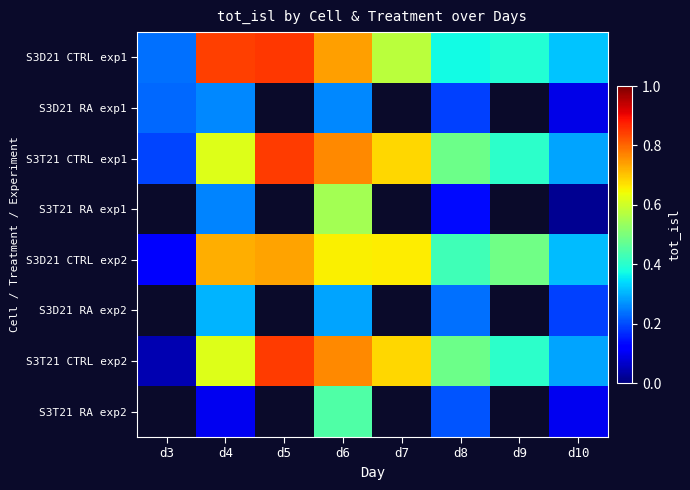

Is it true that S3D21 CTRL exp2 equals 0.9 at d6?

False